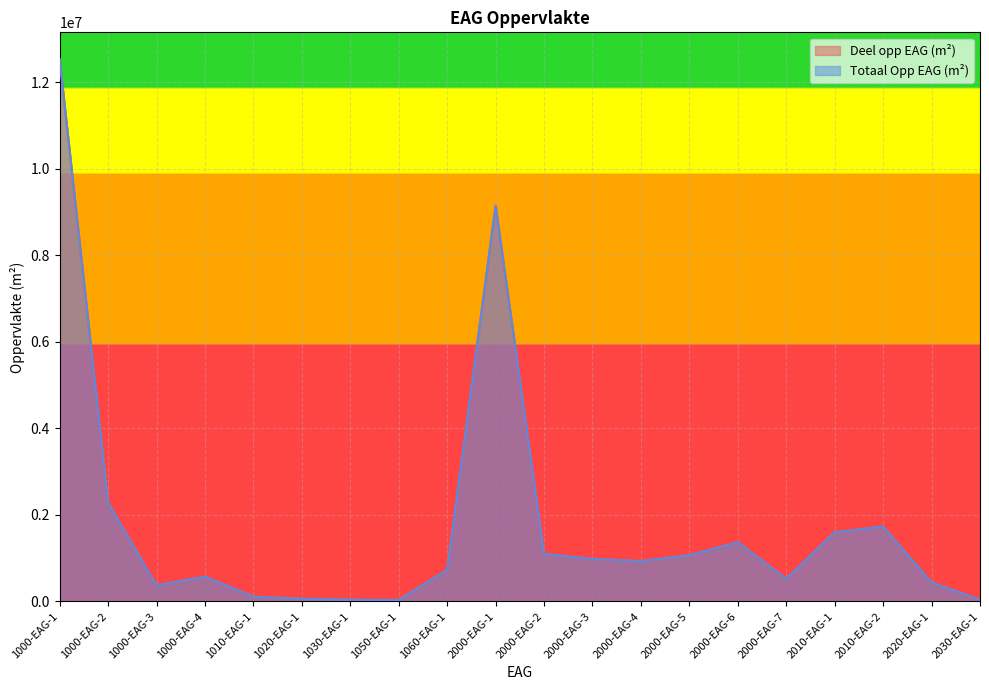

At which category is the sum across all series the highest?

1000-EAG-1